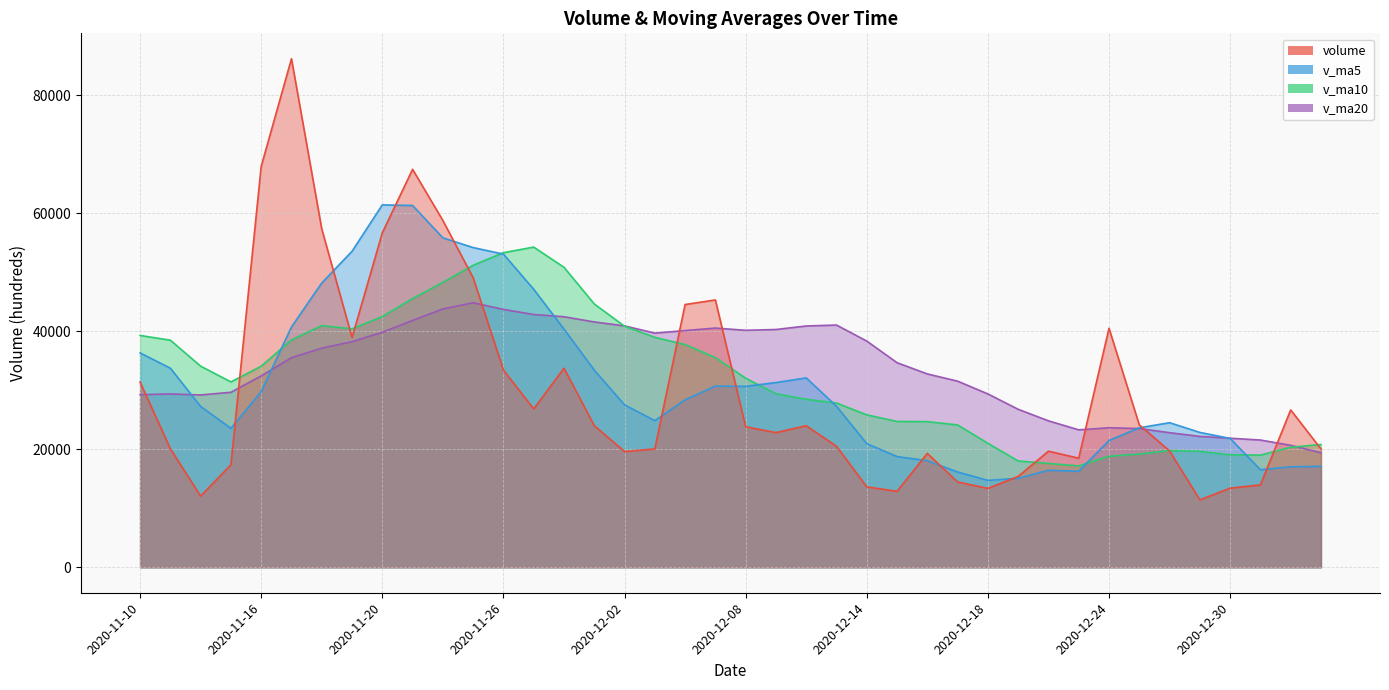

What is the minimum value shown in the chart?

11436.3